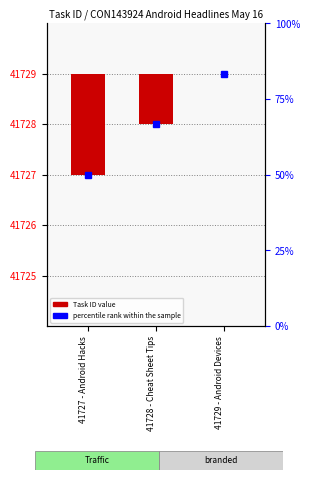

What is the change in value from 41727 - Android Hacks to 41728 - Cheat Sheet Tips?

+1